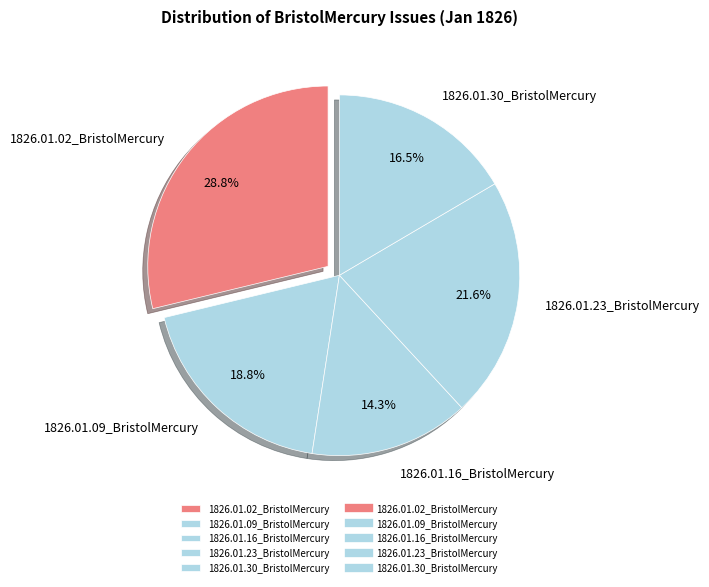

How many slices are in this pie chart?

5